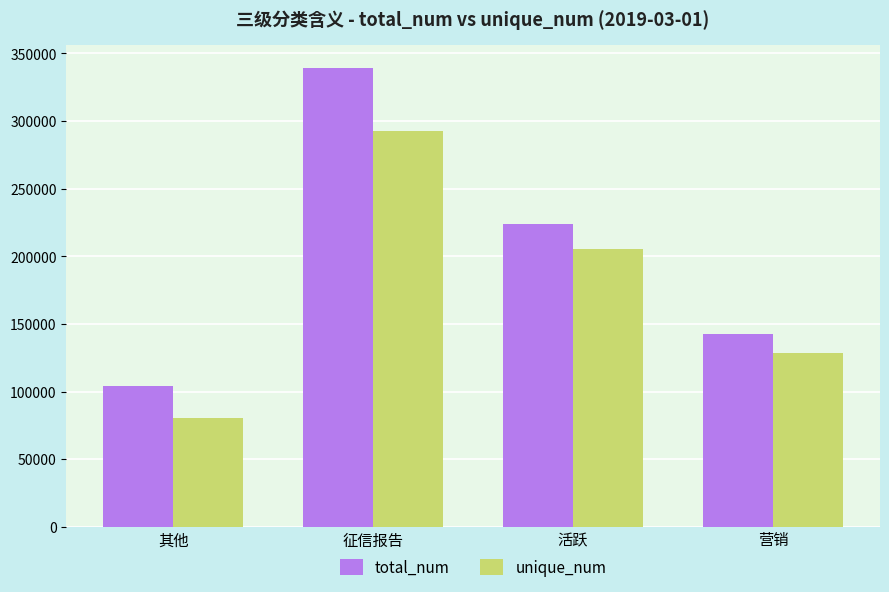

Which series has the widest spread of values?

total_num